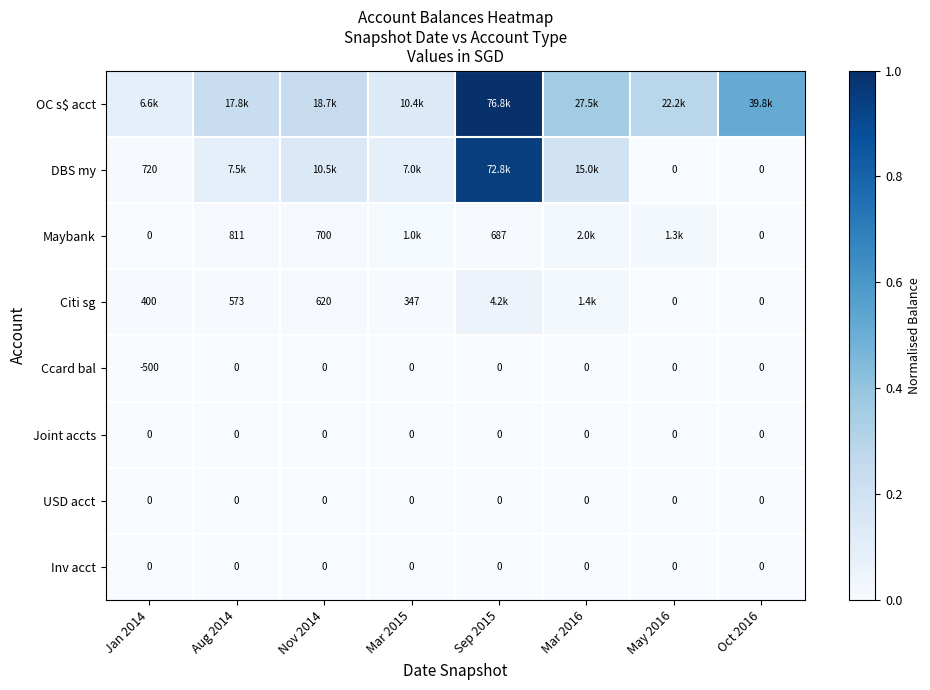

At Oct 2016, list the series in order from smallest to largest.

DBS my, Maybank, Citi sg, Ccard bal, Joint accts, USD acct, Inv acct, OC s$ acct